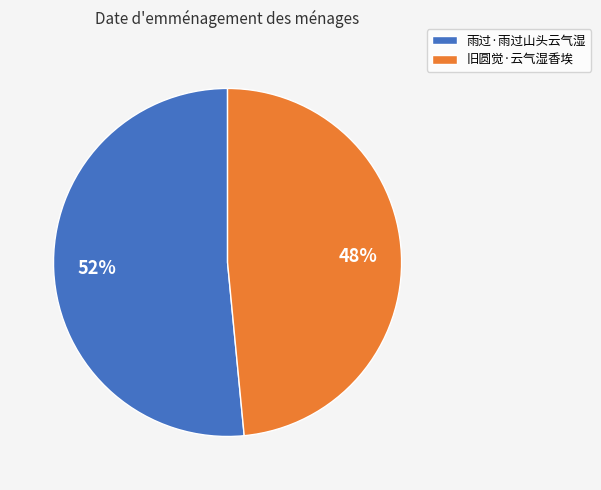

How many slices are in this pie chart?

2